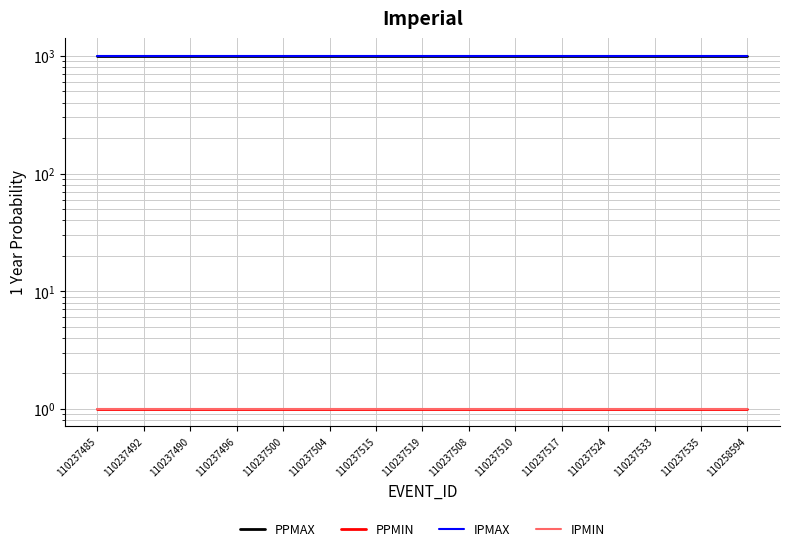

The PPMAX series shows 1356 at 110237490. True or false?

False